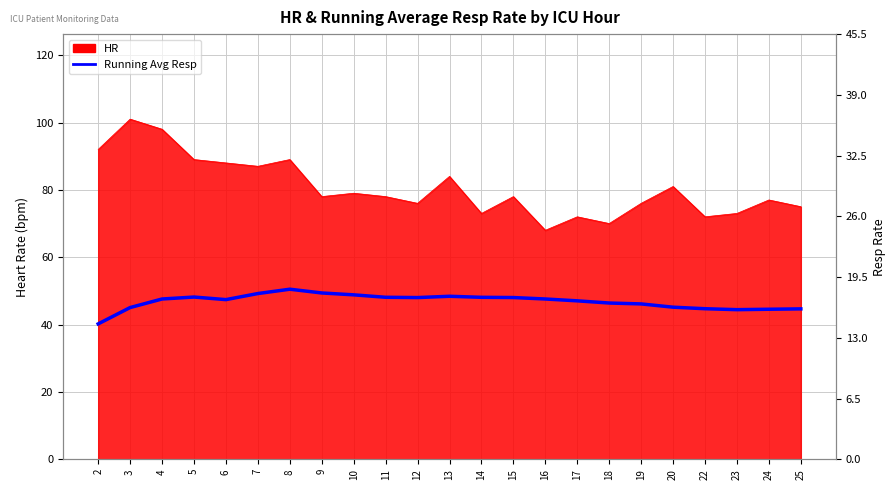

Which label corresponds to the smallest value in the chart?

2